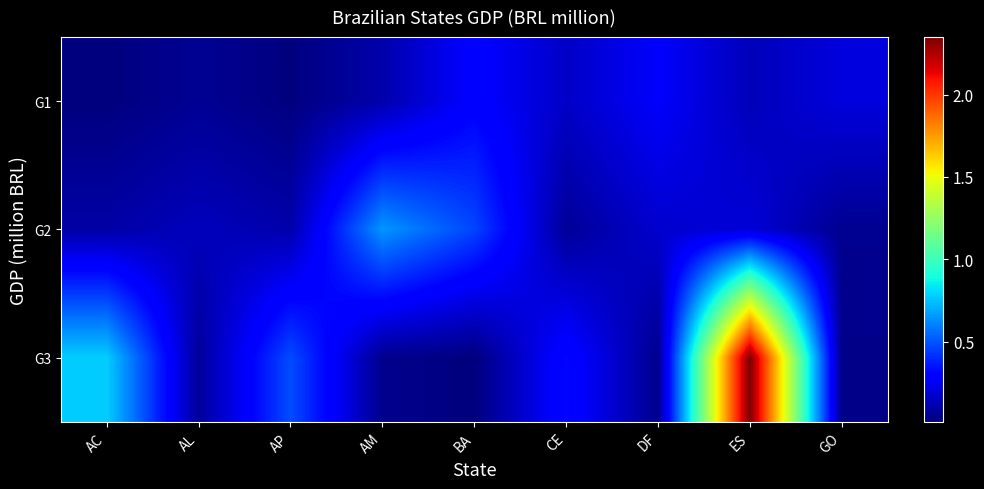

Reading left to right, extract all data points from this chart.

G1: AC=15630	AL=58964	AP=17497	AM=108181	BA=293241	CE=163575	DF=273614	ES=137346	GO=208672
G2: AC=97340	AL=142122	AP=106943	AM=651873	BA=466377	CE=67986	DF=178377	ES=197853	GO=52781
G3: AC=779928	AL=71337	AP=482464	AM=47091	BA=14292	CE=323264	DF=44689	ES=2348338	GO=39356